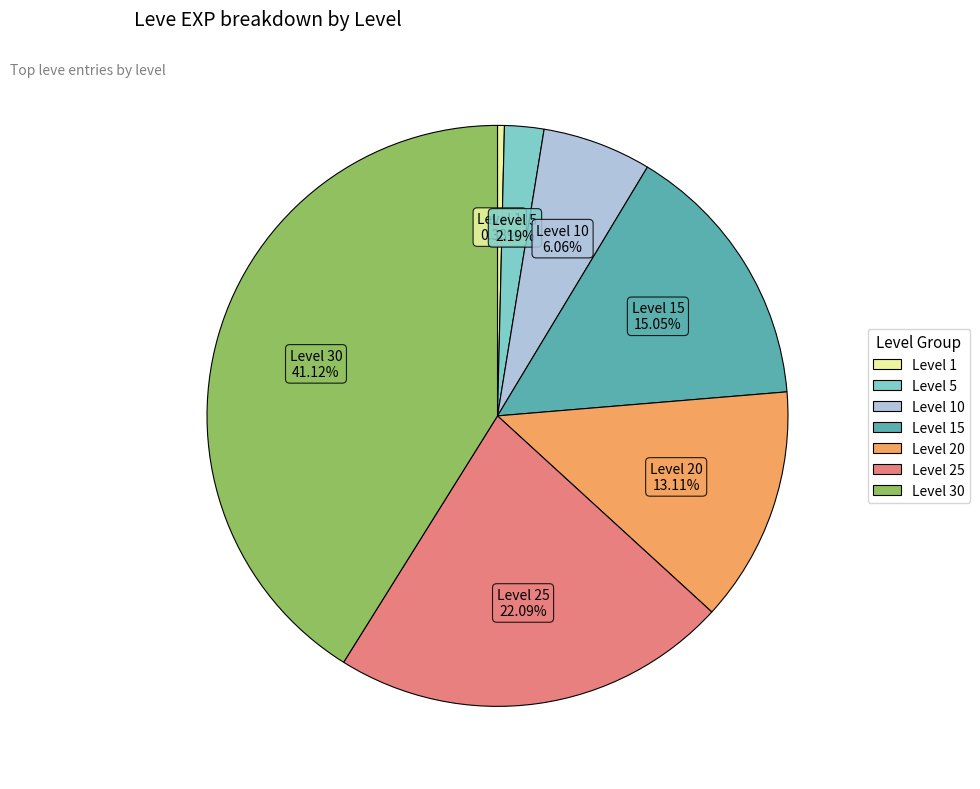

How many slices are in this pie chart?

7